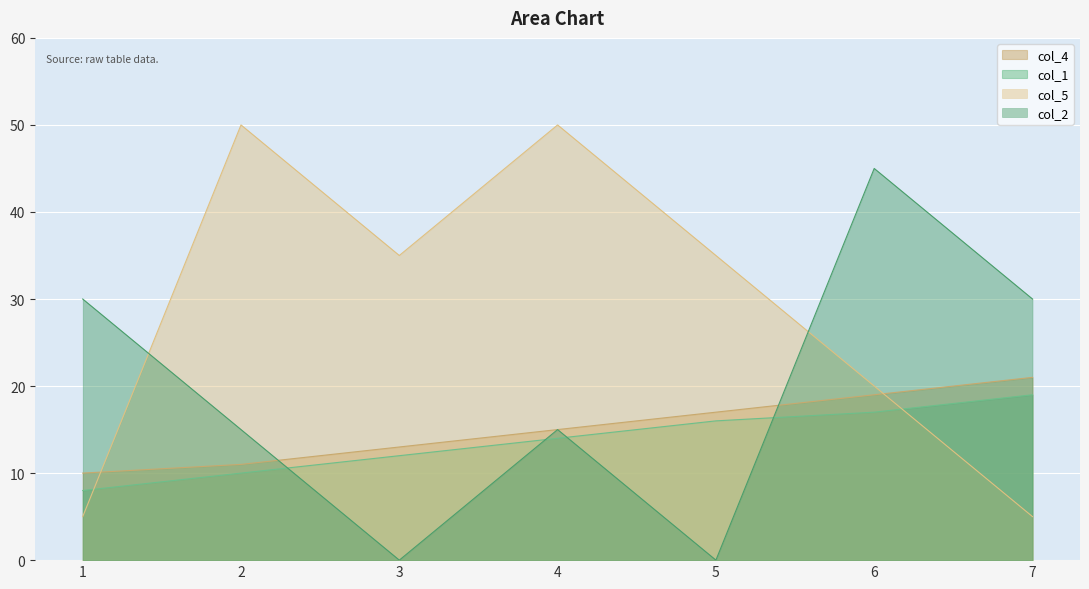

How many col_2 values are between 0 and 30?

6